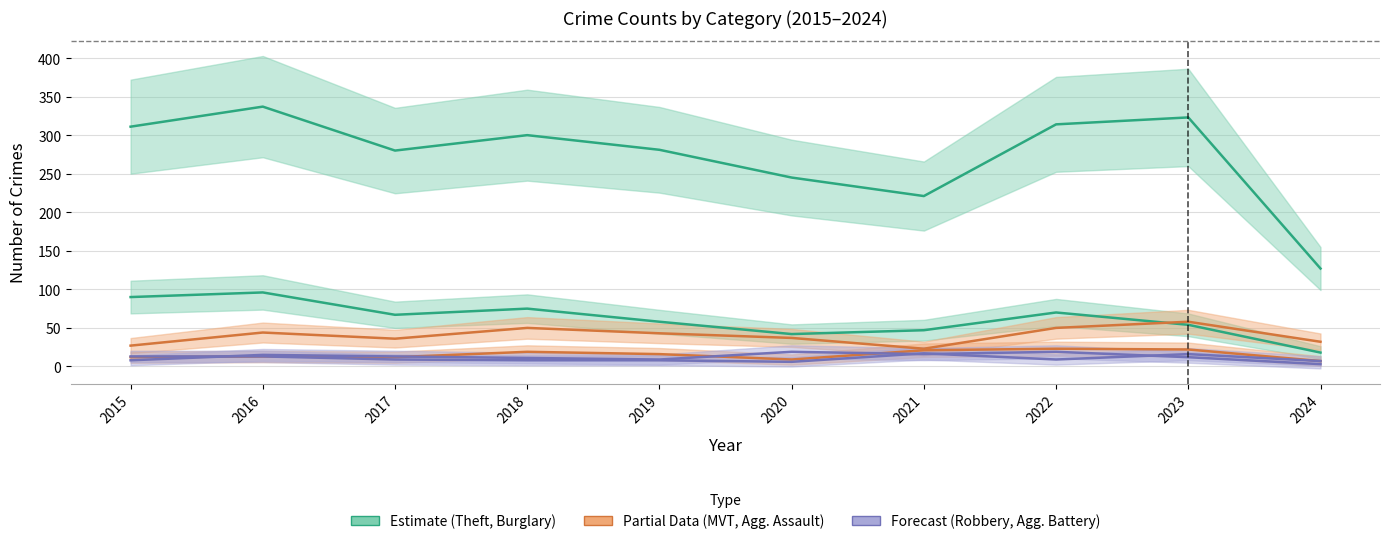

At how many categories does at least one series exceed 294?

5